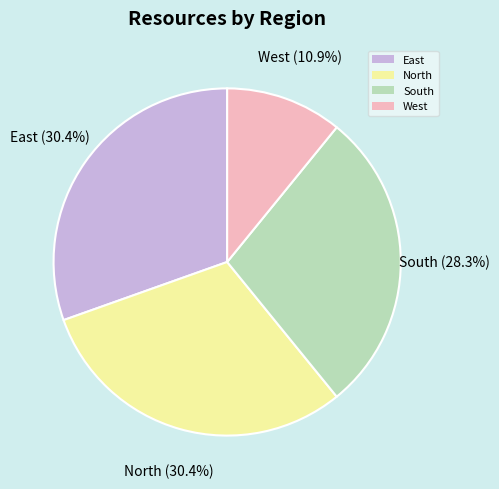

To the nearest percent, what percentage of the pie is West?

11%